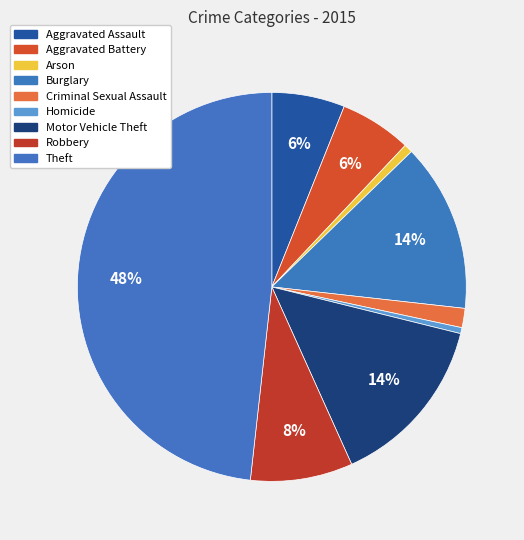

To the nearest percent, what is the combined percentage of Robbery and Homicide?

9%